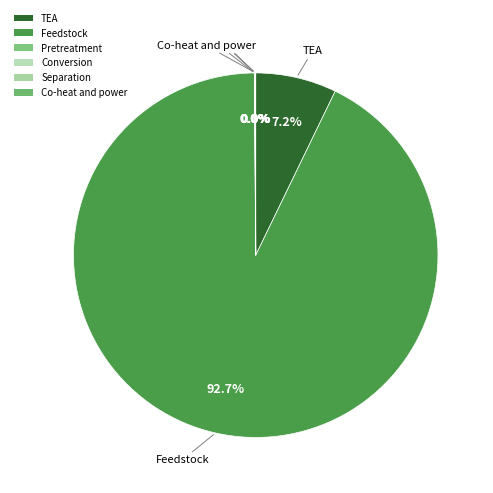

What is the largest slice in the pie chart?

Feedstock